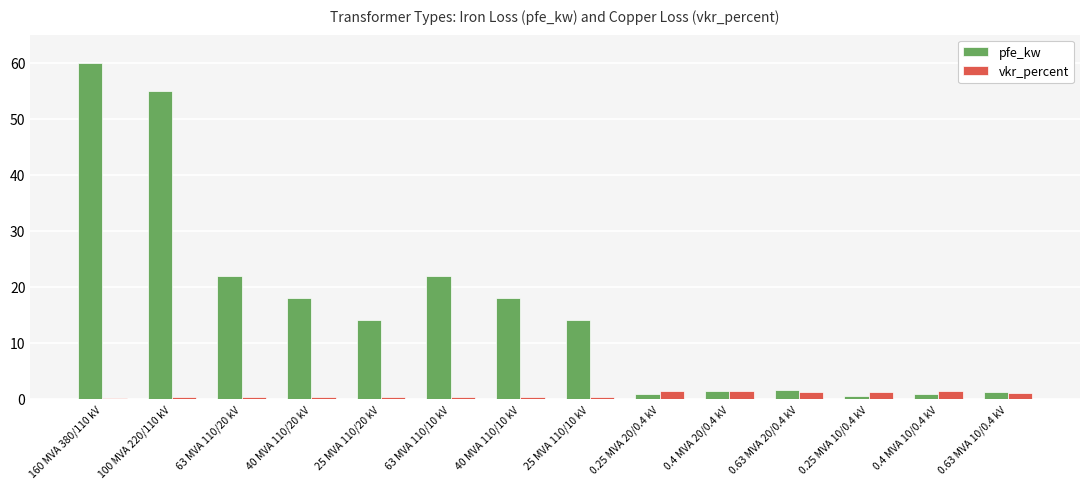

List the series in order of their overall mean, lowest first.

vkr_percent, pfe_kw